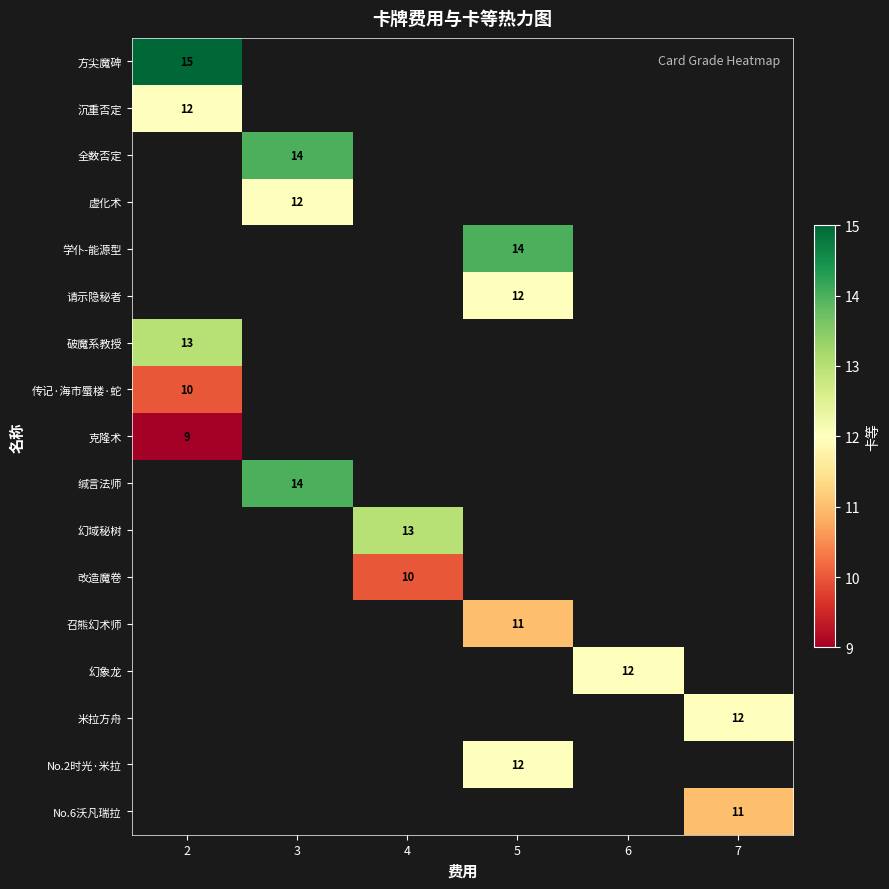

What is the minimum value shown in the chart?

9.0